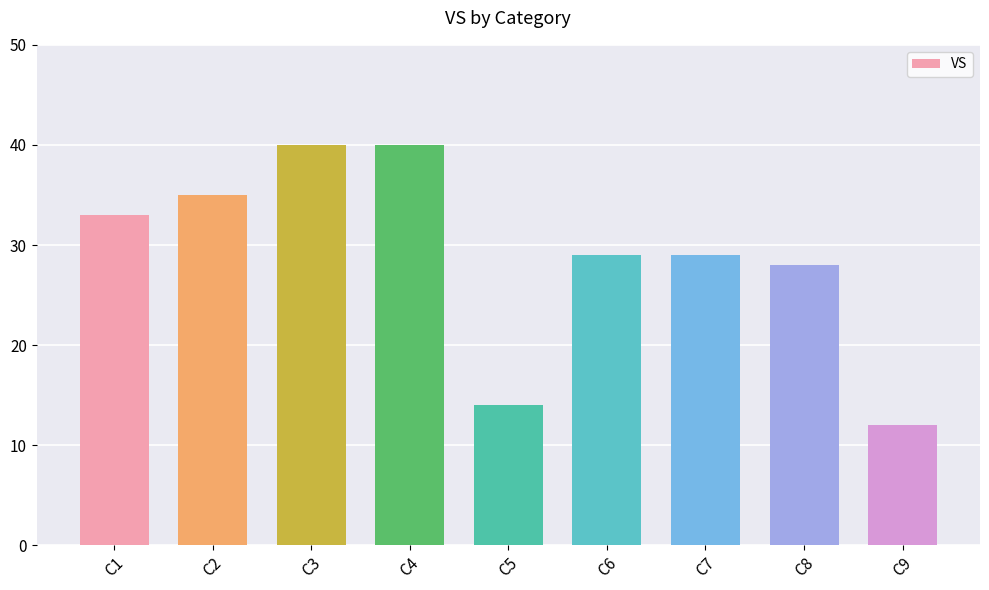

Reading left to right, list all the values displayed in this chart.

33	35	40	40	14	29	29	28	12